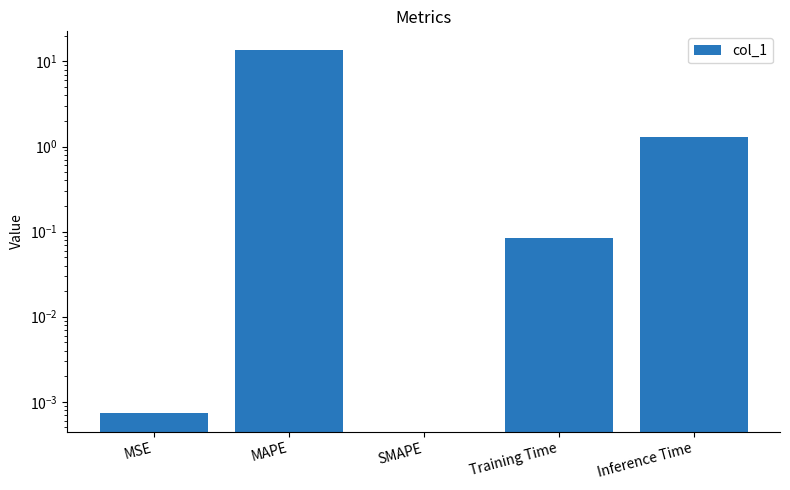

What is the difference between the maximum and minimum values?

13.8